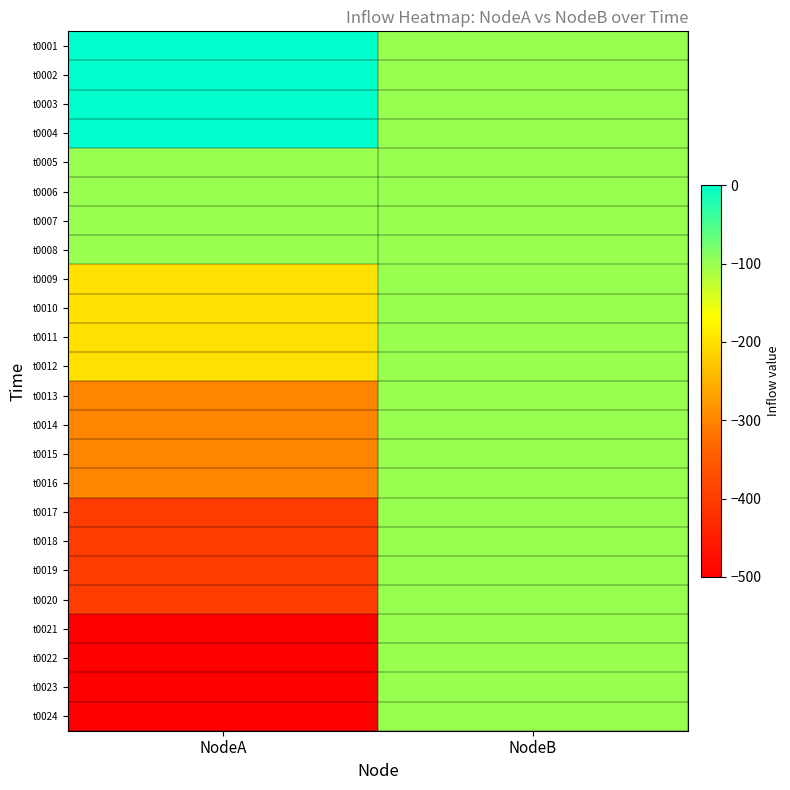

Which series has the largest total across all categories?

t0001